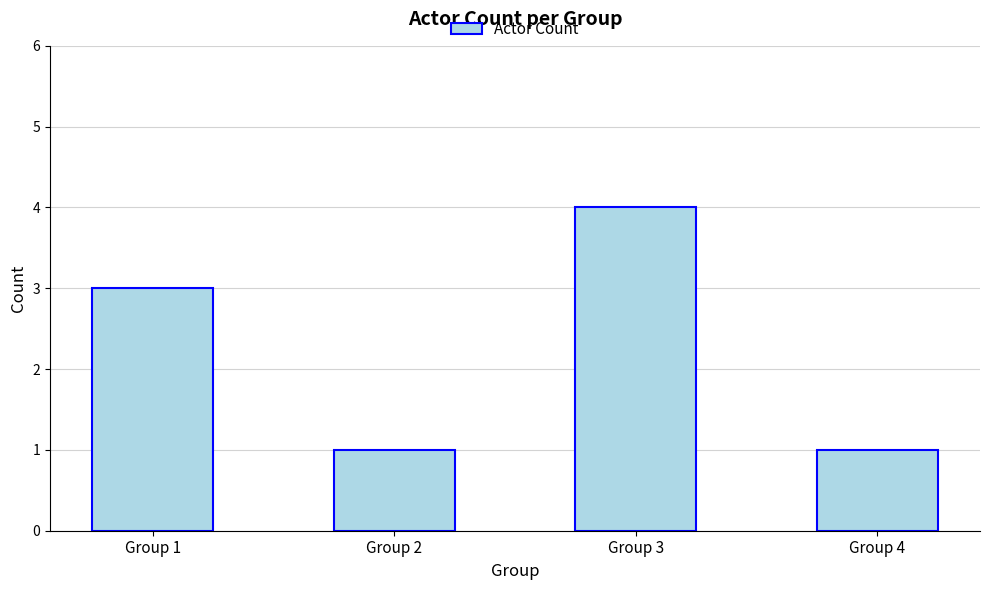

At which category does the chart reach its peak across all series?

Group 3